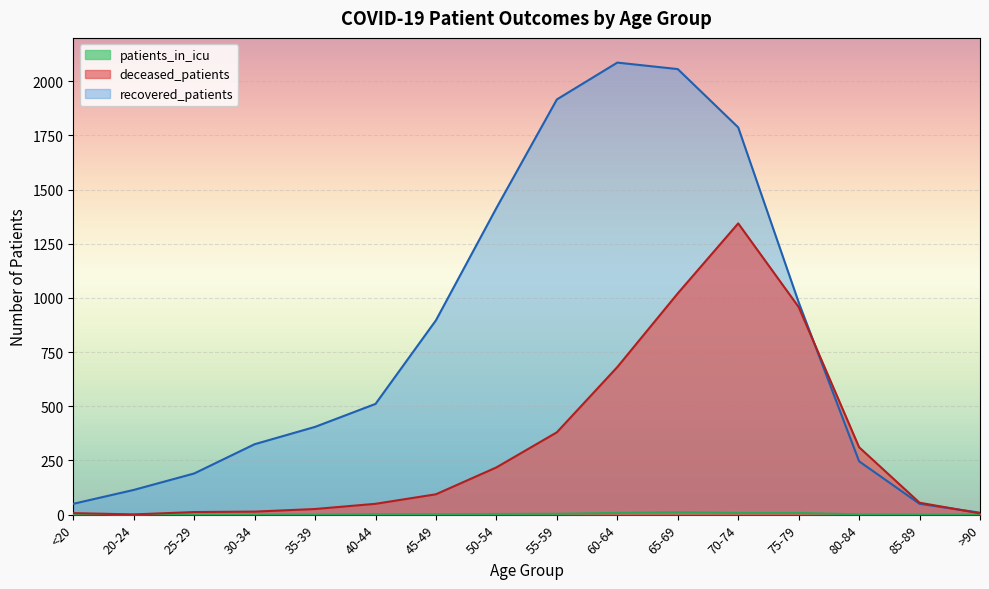

How many values in the recovered_patients series are below 511?

8